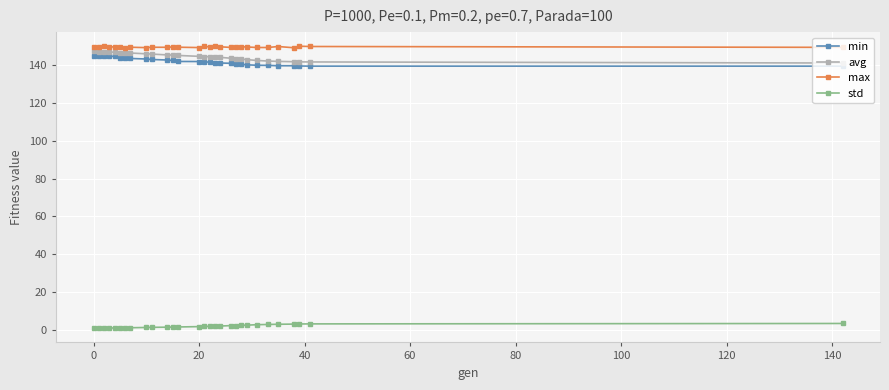

How many lines are shown in the chart?

4